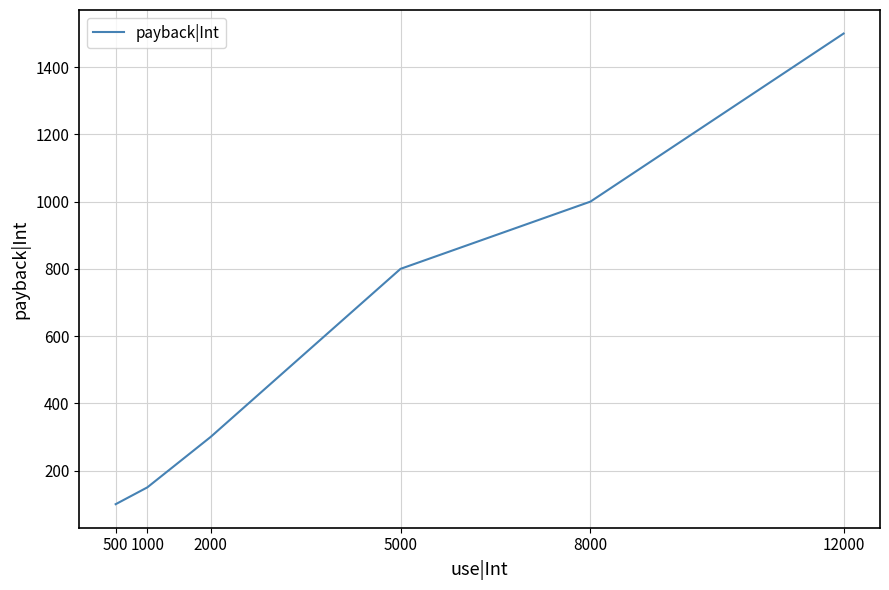

Reading left to right, extract all data points from this chart.

100	150	300	800	1000	1500